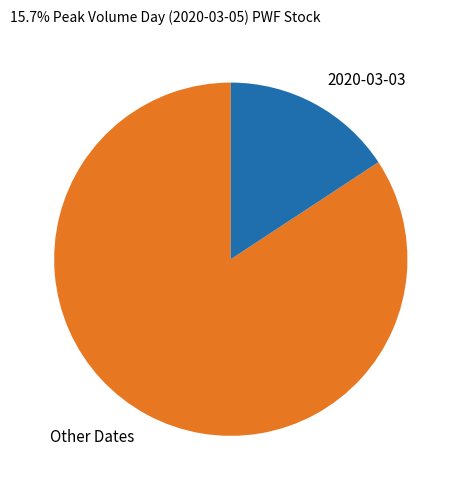

The 2020-03-03 slice represents 16% of the pie. True or false?

True